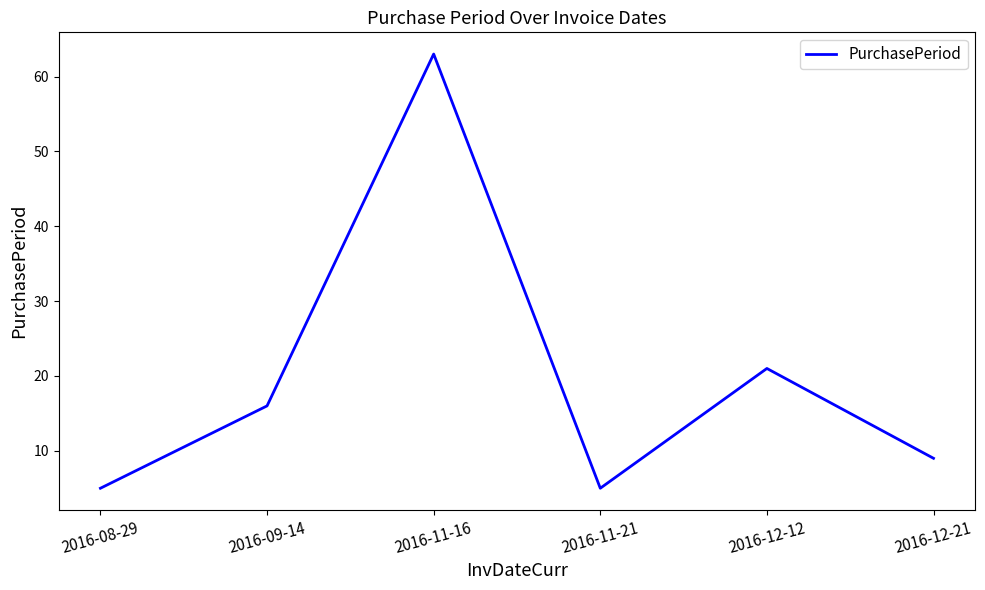

How many distinct data groups are displayed?

1